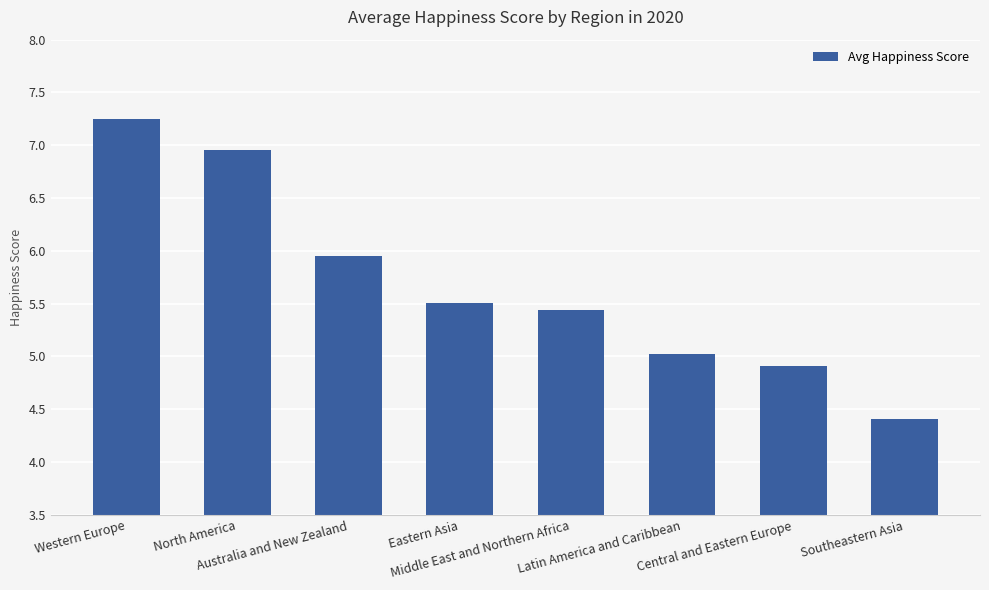

What is the ratio of the value at Southeastern Asia to the value at North America?

0.6